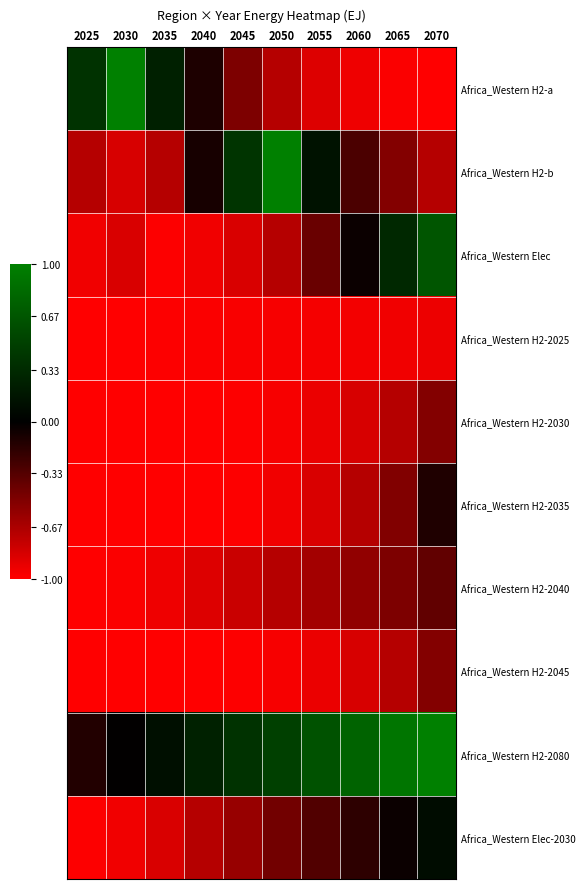

Reading right to left, what are all the values shown in this chart?

Africa_Western H2-a: 2070=-1.0	2065=-1.0	2060=-0.9	2055=-0.9	2050=-0.7	2045=-0.5	2040=-0.1	2035=0.3	2030=1.0	2025=0.4
Africa_Western H2-b: 2070=-0.7	2065=-0.5	2060=-0.3	2055=0.1	2050=1.0	2045=0.4	2040=-0.1	2035=-0.7	2030=-0.8	2025=-0.7
Africa_Western Elec: 2070=0.7	2065=0.3	2060=-0.0	2055=-0.4	2050=-0.7	2045=-0.9	2040=-0.9	2035=-1.0	2030=-0.9	2025=-0.9
Africa_Western H2-2025: 2070=-0.9	2065=-0.9	2060=-0.9	2055=-1.0	2050=-1.0	2045=-1.0	2040=-1.0	2035=-1.0	2030=-1.0	2025=-1.0
Africa_Western H2-2030: 2070=-0.5	2065=-0.7	2060=-0.8	2055=-0.9	2050=-1.0	2045=-1.0	2040=-1.0	2035=-1.0	2030=-1.0	2025=-1.0
Africa_Western H2-2035: 2070=-0.1	2065=-0.5	2060=-0.7	2055=-0.9	2050=-0.9	2045=-1.0	2040=-1.0	2035=-1.0	2030=-1.0	2025=-1.0
Africa_Western H2-2040: 2070=-0.4	2065=-0.5	2060=-0.6	2055=-0.6	2050=-0.7	2045=-0.8	2040=-0.9	2035=-0.9	2030=-1.0	2025=-1.0
Africa_Western H2-2045: 2070=-0.5	2065=-0.7	2060=-0.8	2055=-0.9	2050=-1.0	2045=-1.0	2040=-1.0	2035=-1.0	2030=-1.0	2025=-1.0
Africa_Western H2-2080: 2070=1.0	2065=0.9	2060=0.8	2055=0.6	2050=0.5	2045=0.4	2040=0.3	2035=0.1	2030=-0.0	2025=-0.1
Africa_Western Elec-2030: 2070=0.1	2065=-0.0	2060=-0.2	2055=-0.3	2050=-0.5	2045=-0.6	2040=-0.7	2035=-0.9	2030=-0.9	2025=-1.0